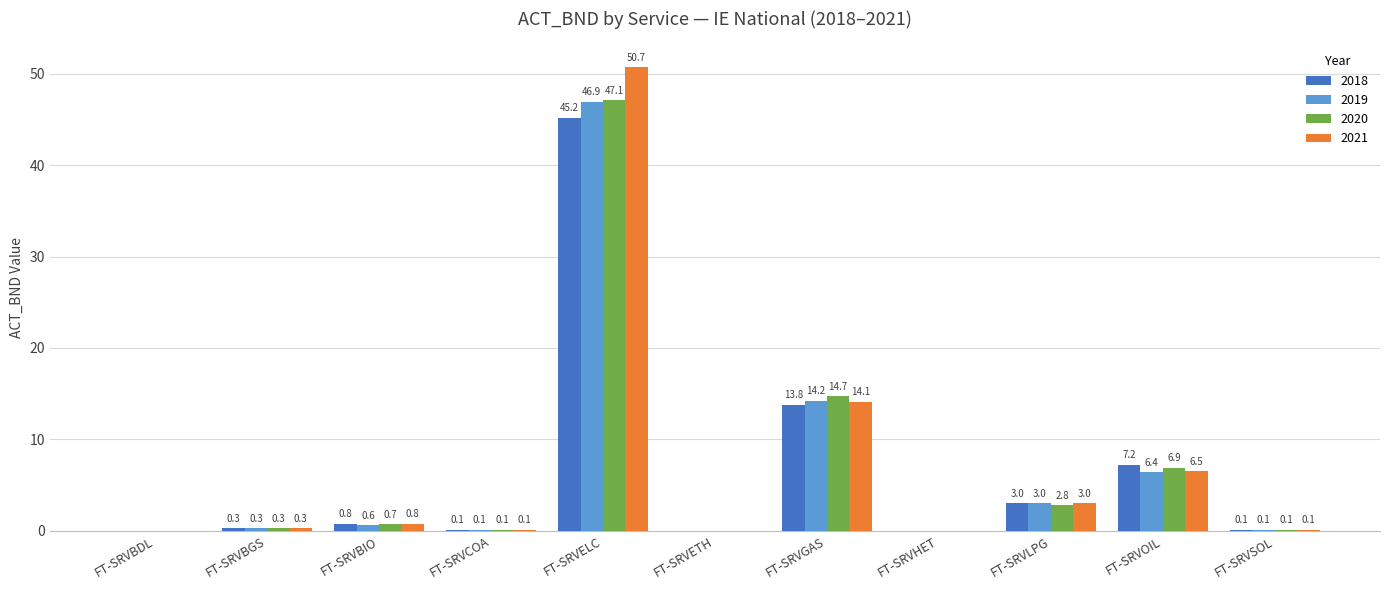

How many data points in 2020 are above 0?

8